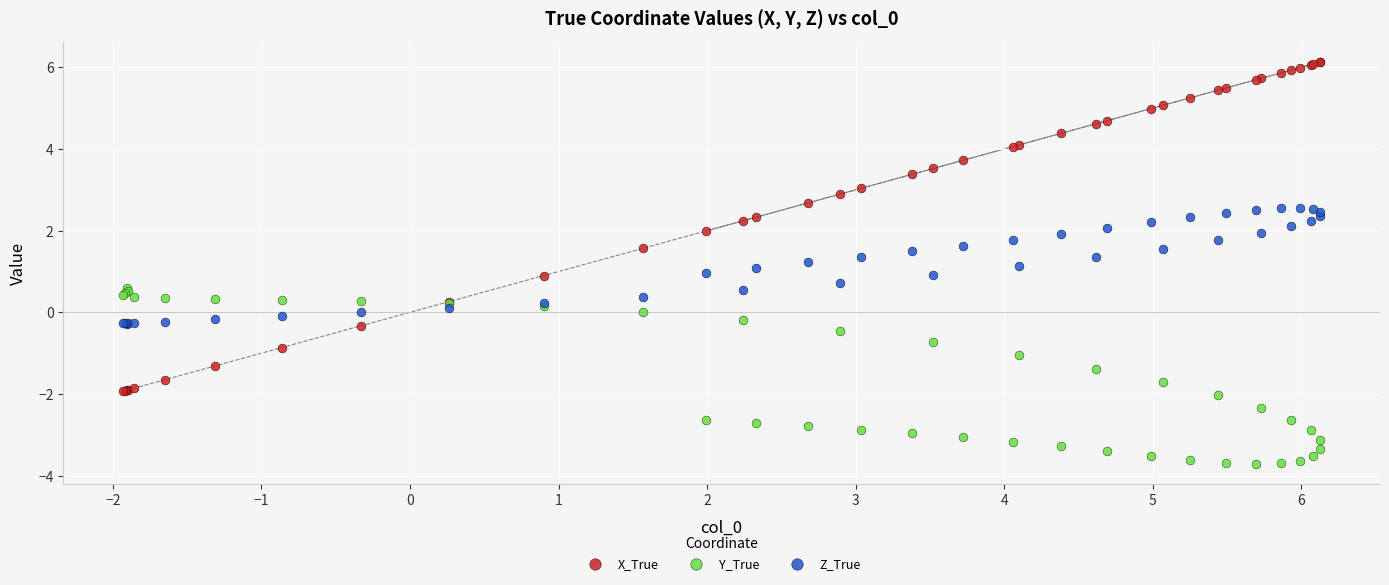

Which series reaches the minimum Y coordinate?

Y_True